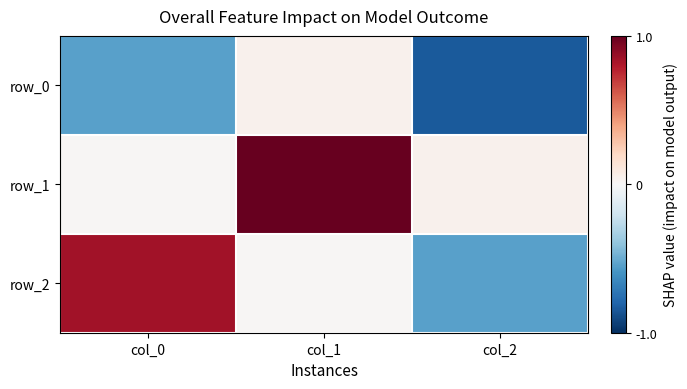

Which series changed the most between col_1 and col_2?

row_1